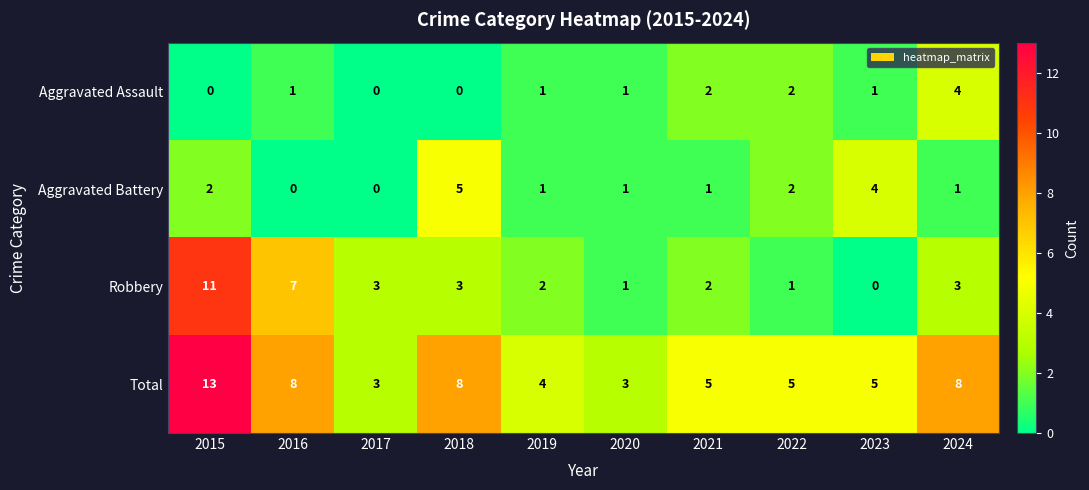

Which series has the widest spread of values?

Robbery